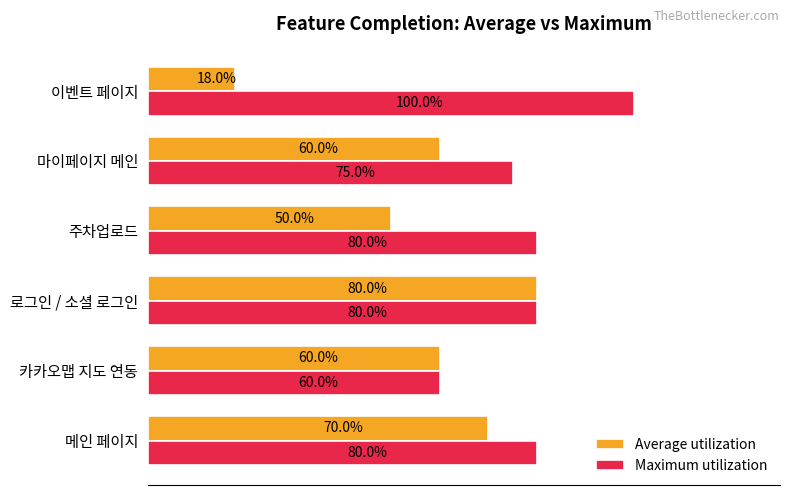

What are all the series names shown in the legend?

Average utilization, Maximum utilization